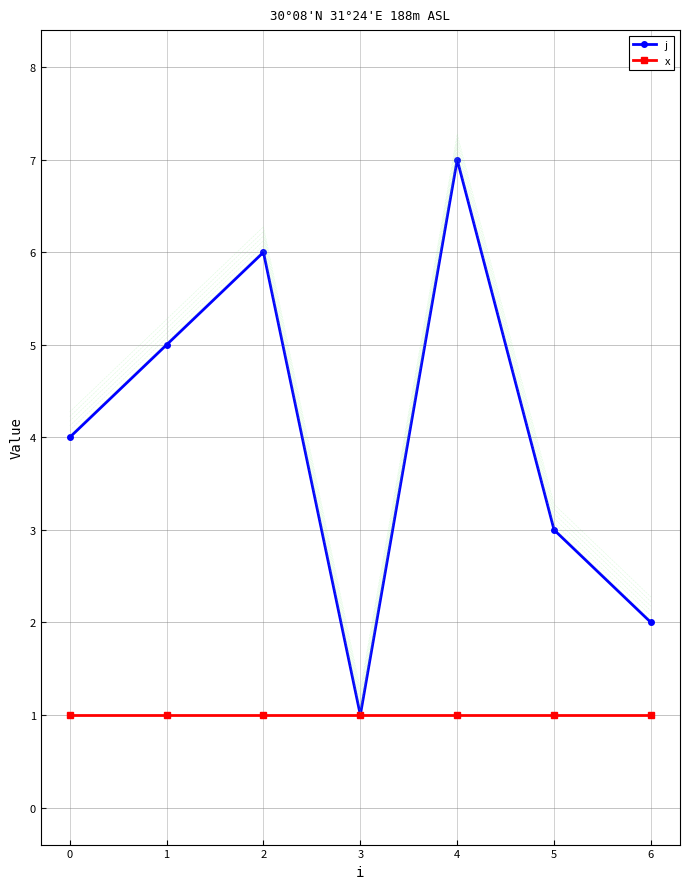

Is it true that j equals 6 at 2?

True